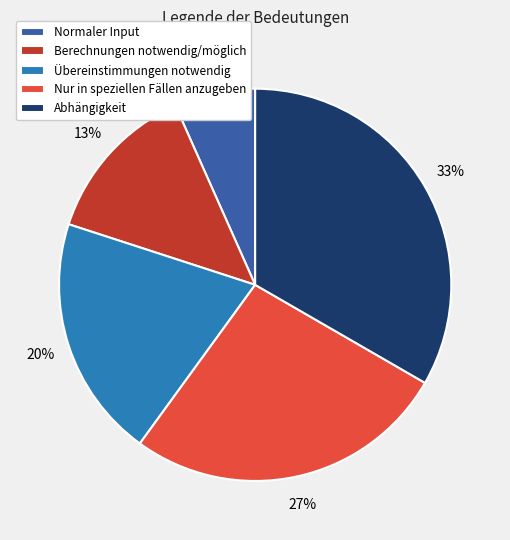

Between Berechnungen notwendig/möglich and Nur in speziellen Fällen anzugeben, which is larger?

Nur in speziellen Fällen anzugeben